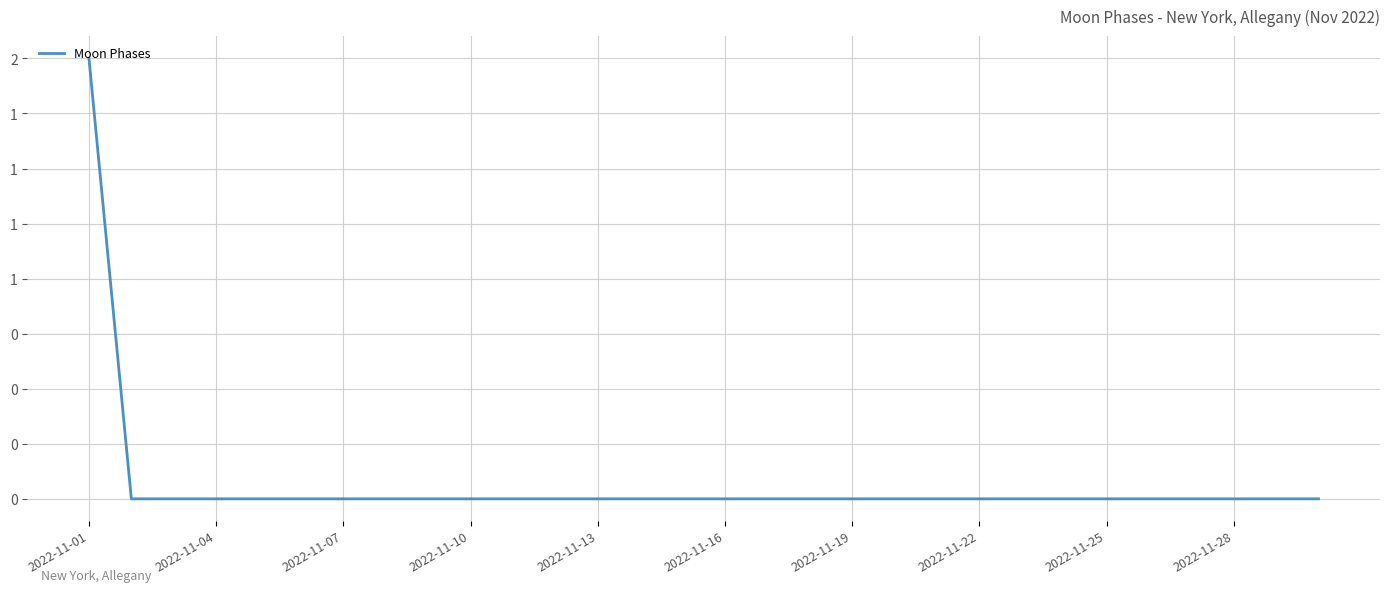

Which category has the lowest value across all series?

2022-11-04